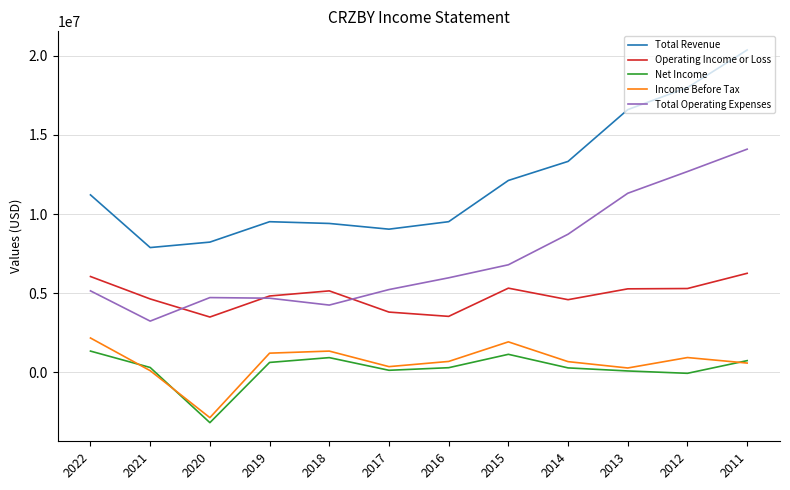

The value of Operating Income or Loss at 2017 is 6748159. True or false?

False